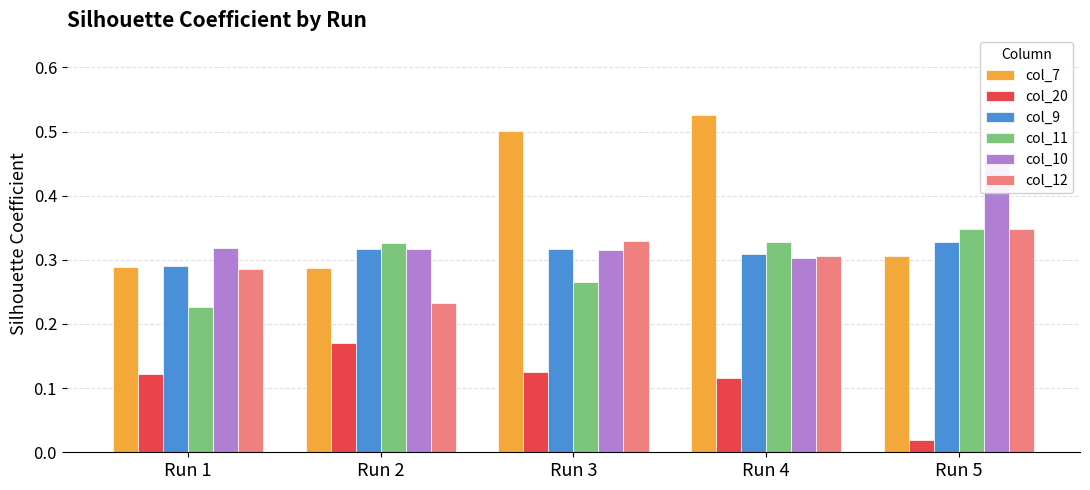

Between Run 4 and Run 3, which is larger?

Run 4